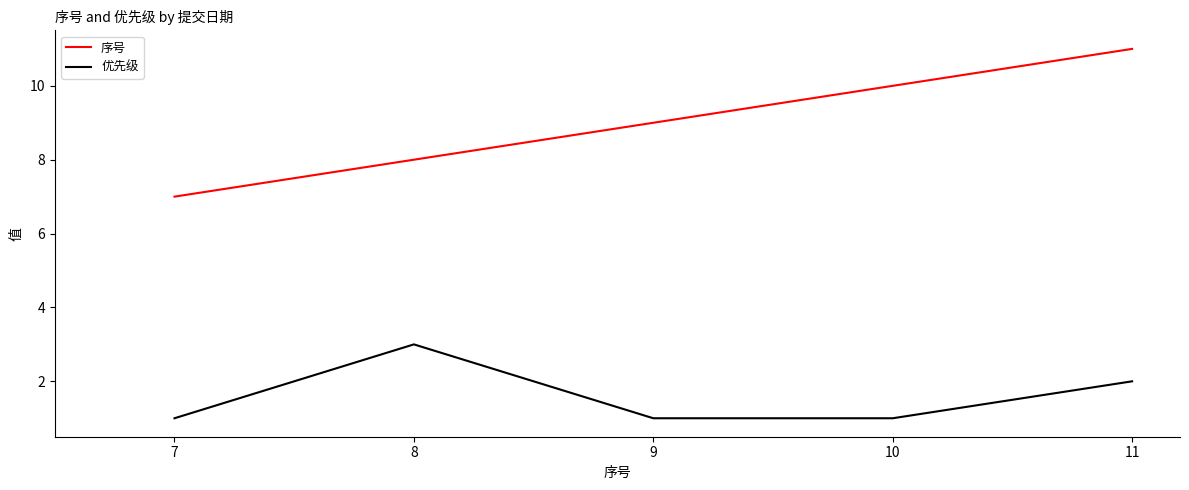

The 优先级 series shows 3 at 10. True or false?

False